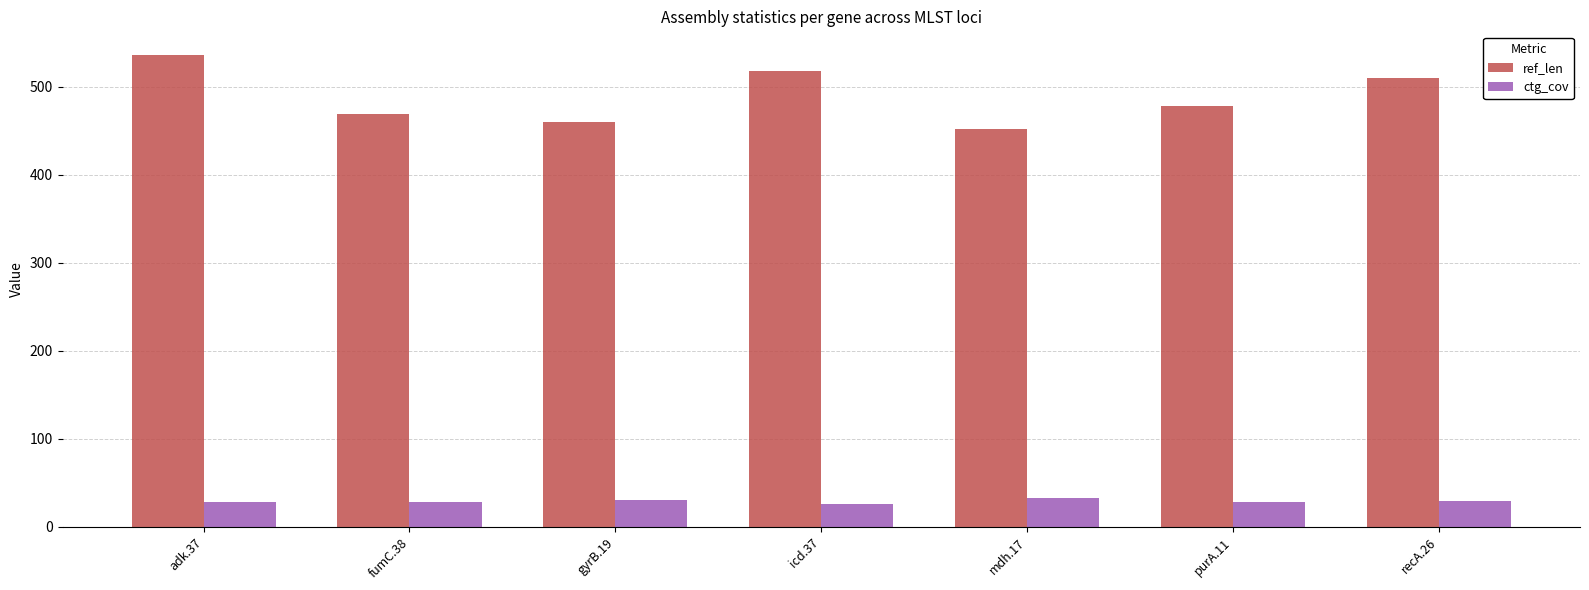

Which series changed the most between adk.37 and fumC.38?

ref_len